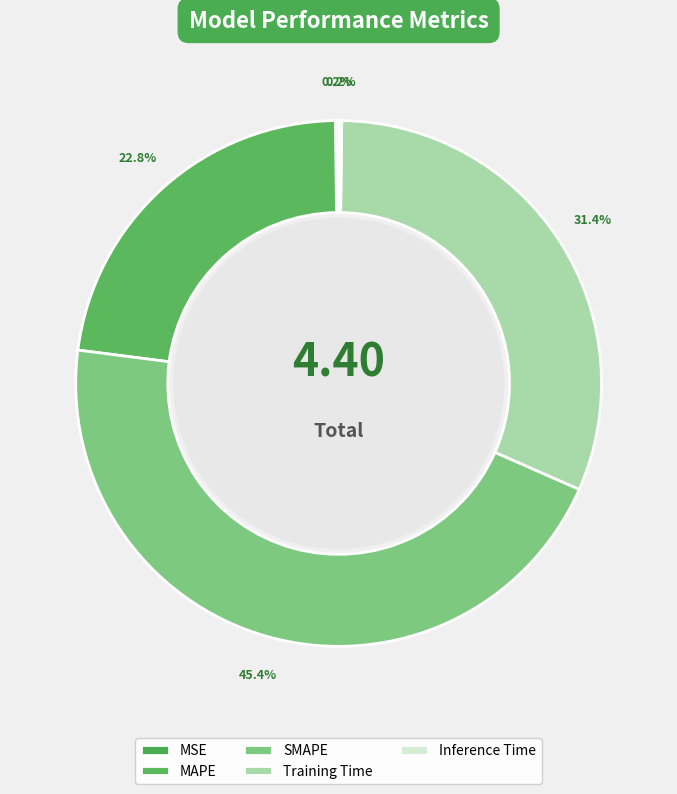

Between MAPE and Inference Time, which is larger?

MAPE